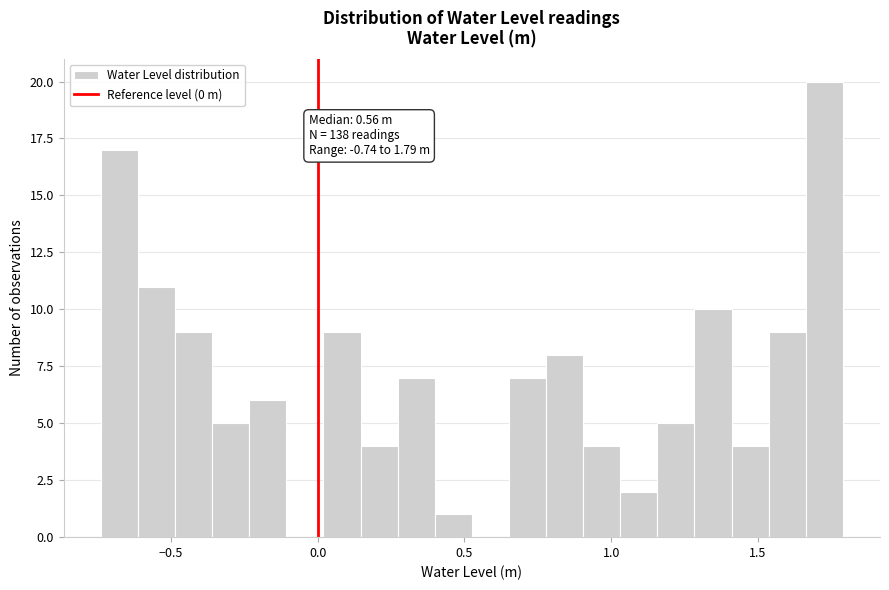

Around what value on the x-axis is the tallest bar? Give the approximate position of its centre, as read against the axis.

1.75